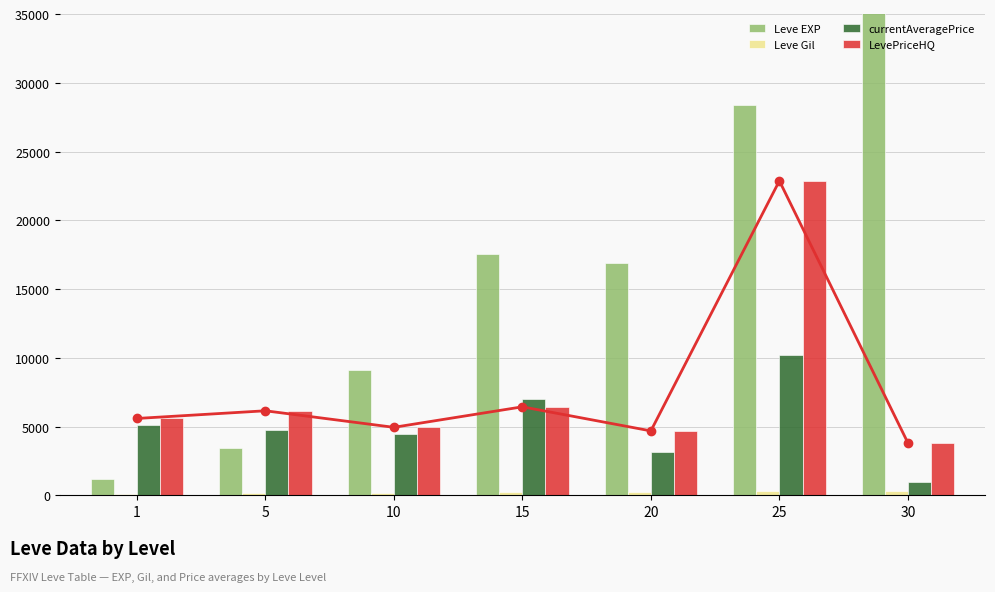

List the labels in order of LevePriceHQ value, smallest first.

30, 20, 10, 1, 5, 15, 25